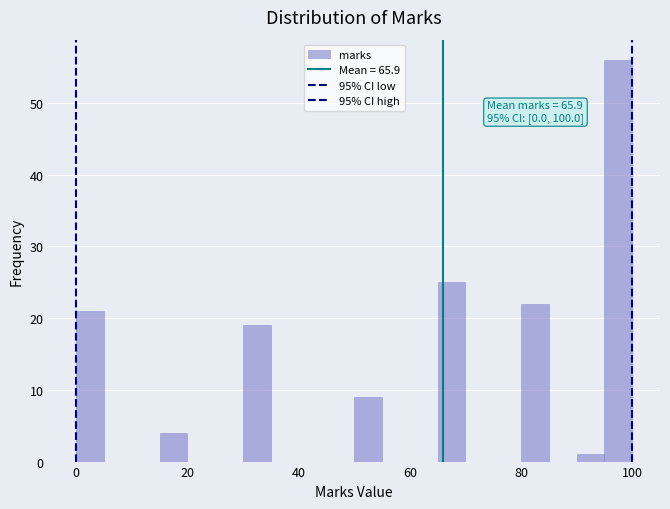

Around what value on the x-axis is the tallest bar? Give the approximate position of its centre, as read against the axis.

98